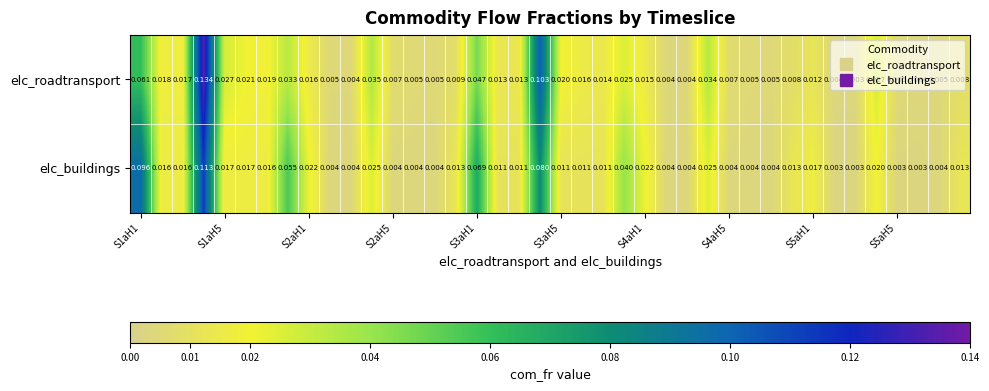

Rank the series by their average value, from lowest to highest.

elc_buildings, elc_roadtransport